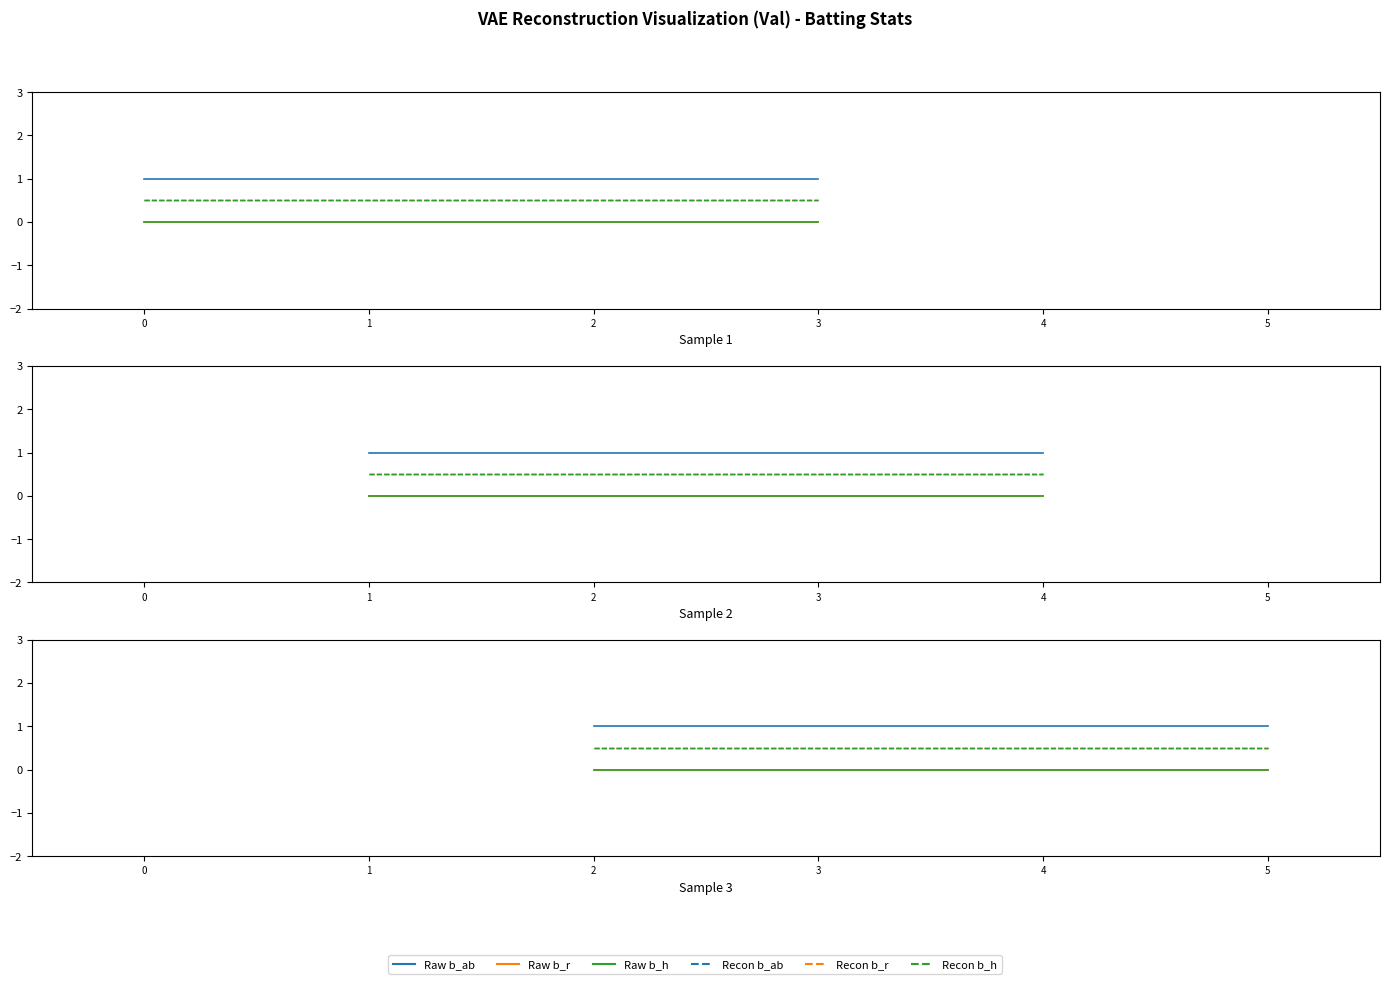

What is the difference between the highest and lowest values at 1?

1.0